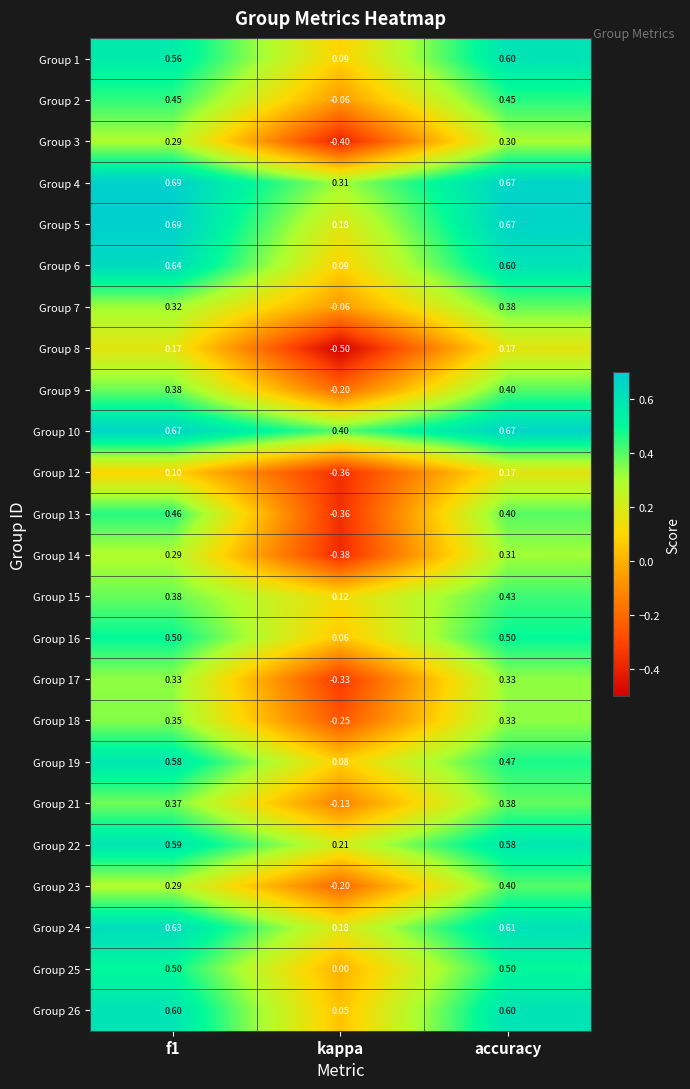

At which category is the sum across all series the highest?

accuracy